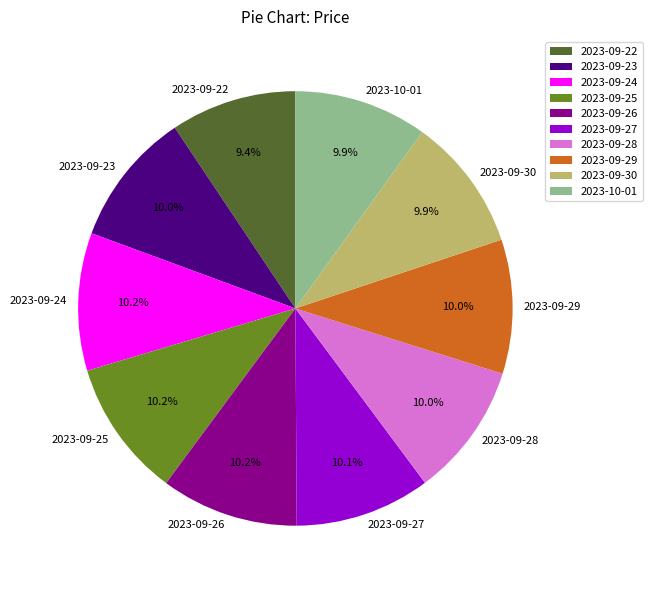

Approximately how many times larger is the value at 2023-09-23 compared to 2023-09-30?

1.0